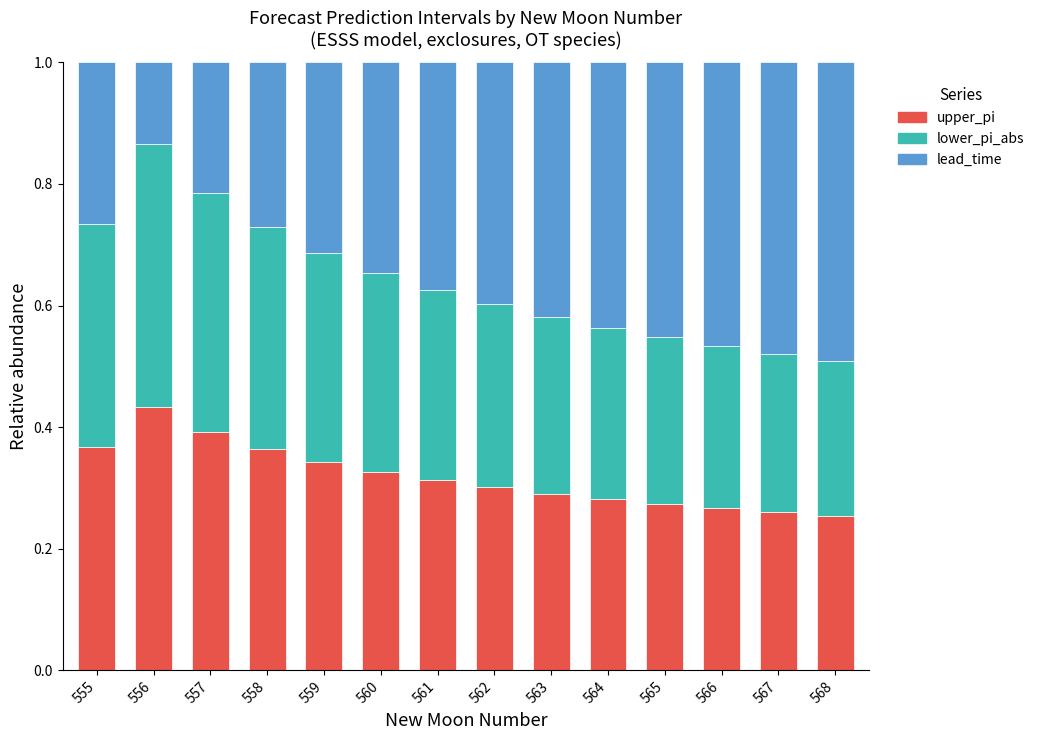

True or false: upper_pi has a value of 0.3 at 559.

True